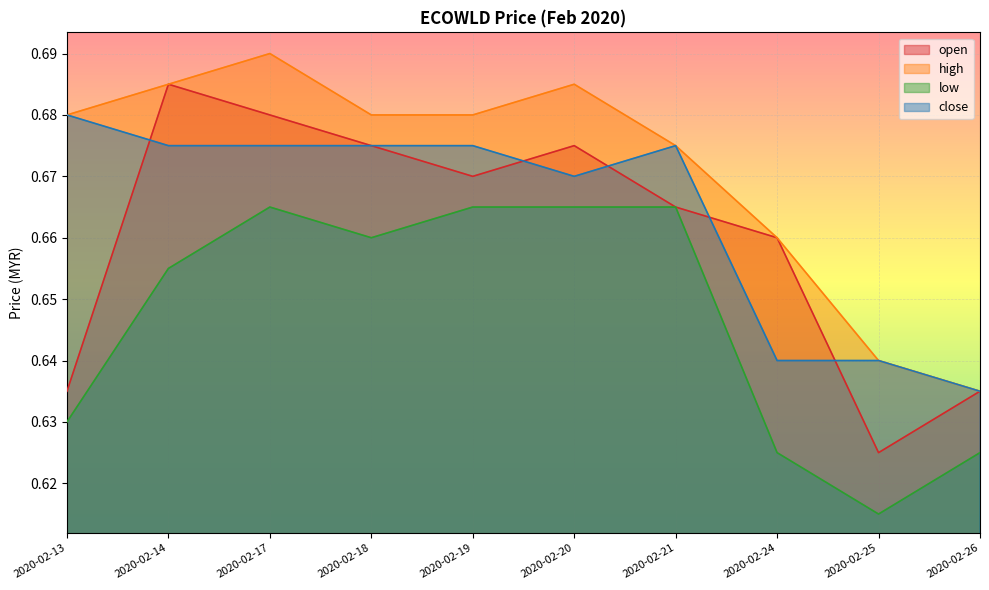

Rank the series by their maximum value, from highest to lowest.

high, open, close, low